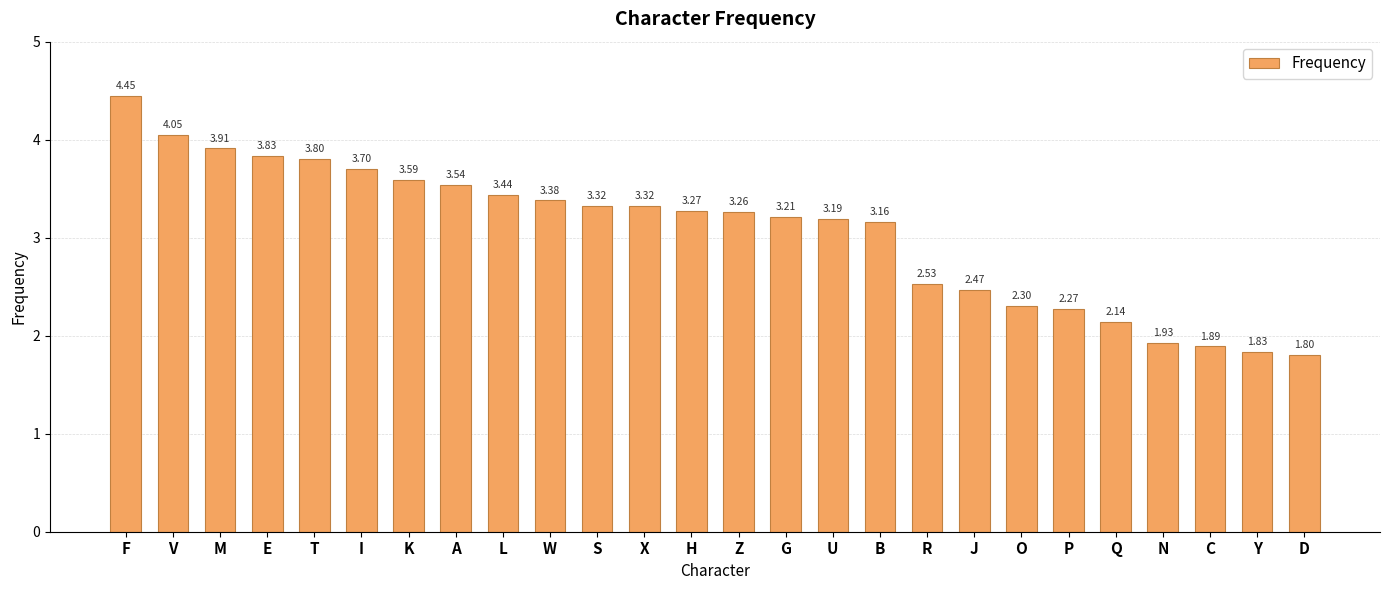

What is the label of the 5th bar from the right?

Q